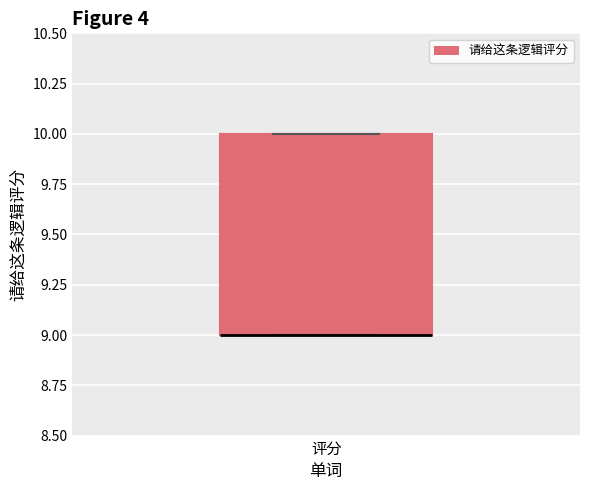

Where is the upper edge of the box for 评分 on the y-axis? The values are not printed on the chart, so give them approximately, as read against the axis.

10